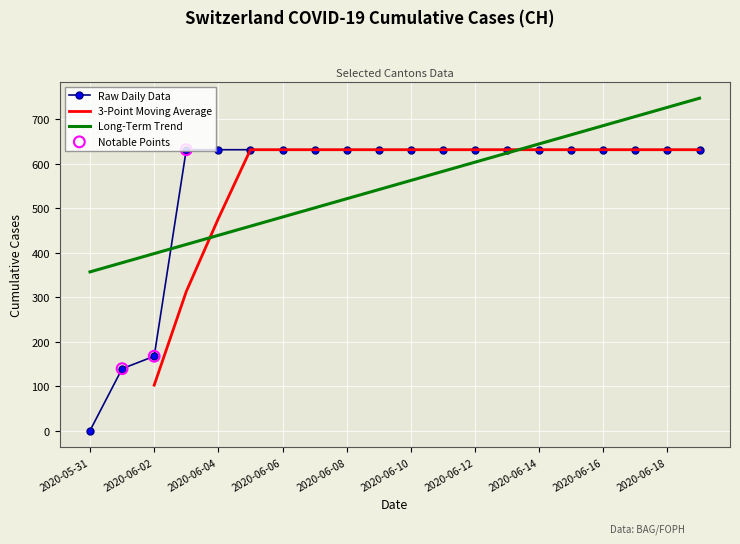

What is the change in value from 2020-06-01 to 2020-06-12?

+492